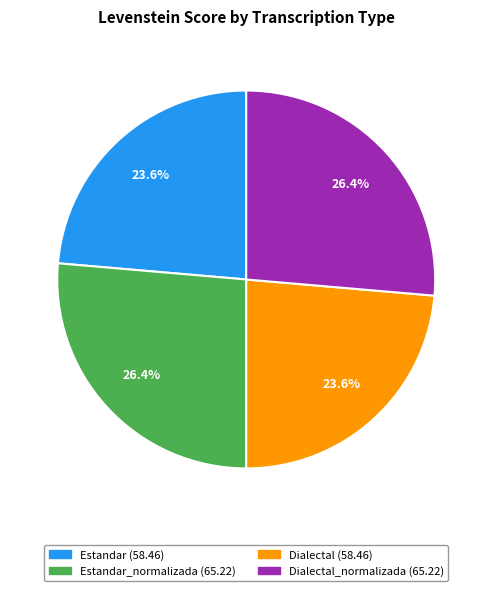

Does any single category account for the majority?

No